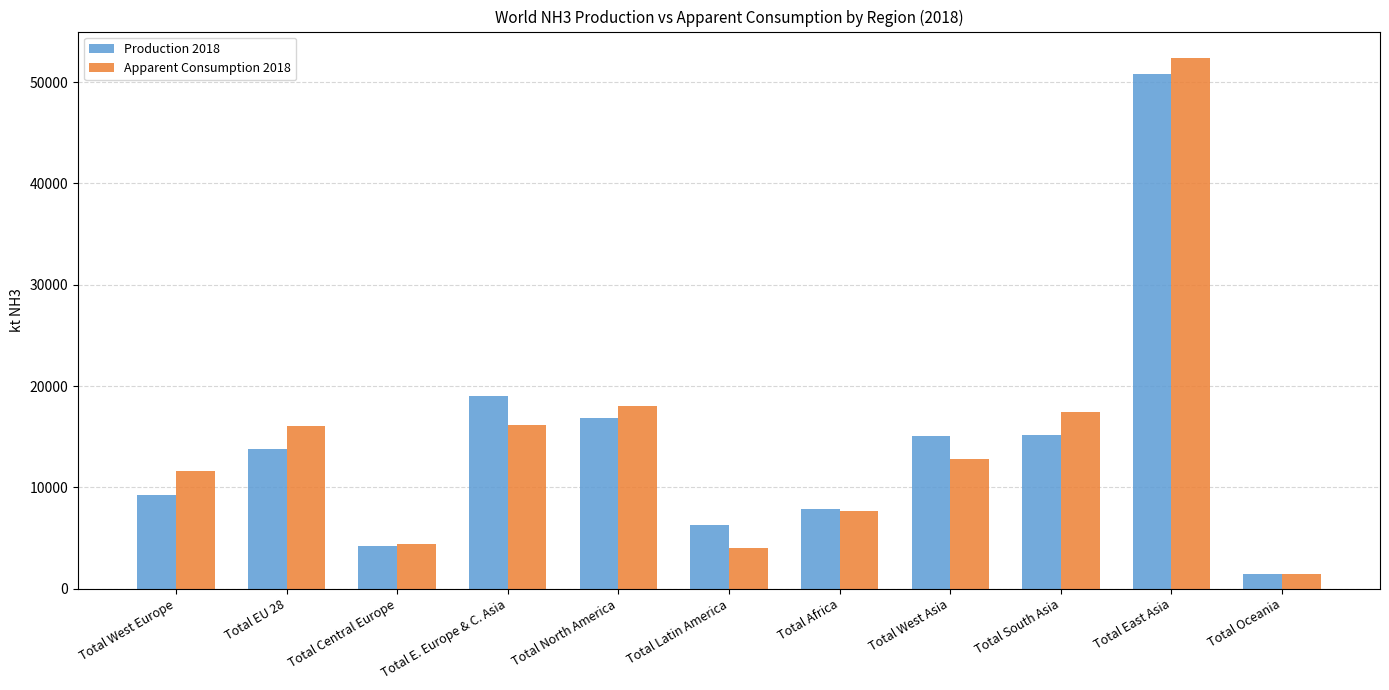

What is the average value of the Apparent Consumption 2018 series?

14733.7